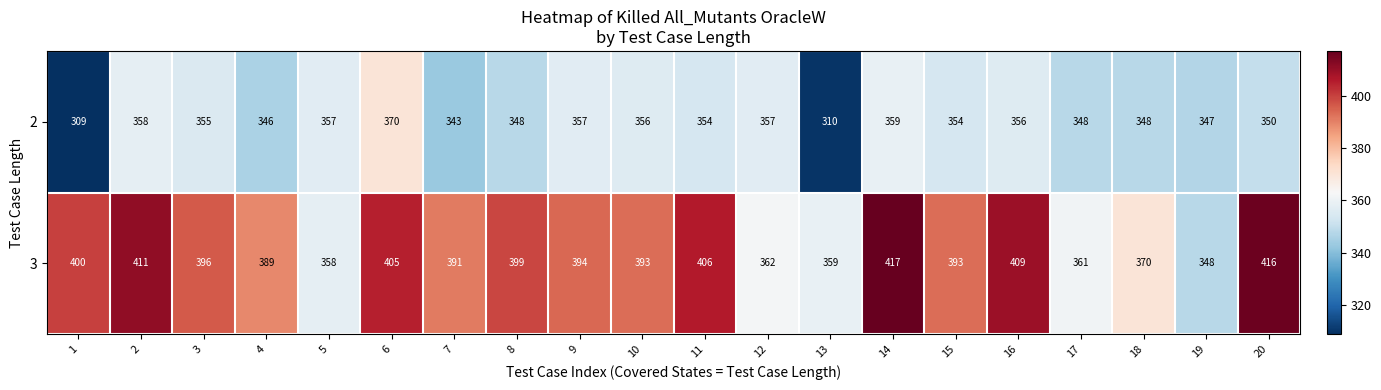

What is the greatest value displayed?

417